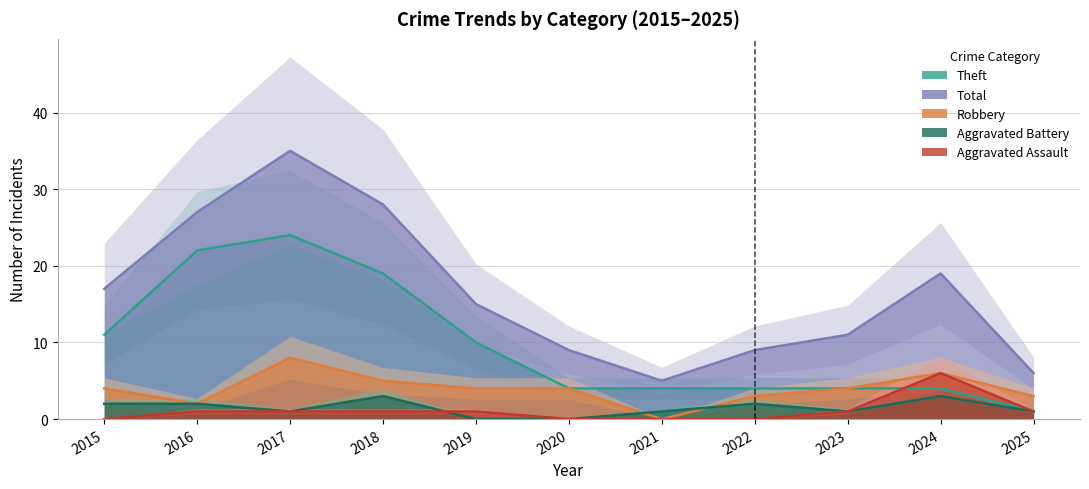

List the series in order of their peak value, highest first.

Total, Theft, Robbery, Aggravated Assault, Aggravated Battery